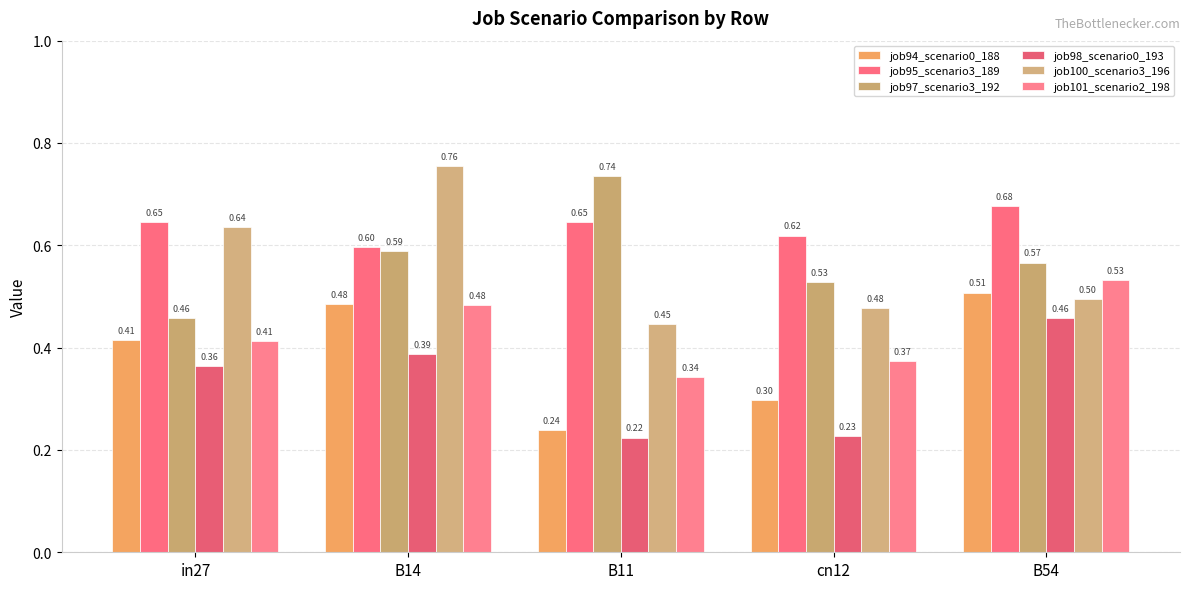

What is the minimum value shown in the chart?

0.2